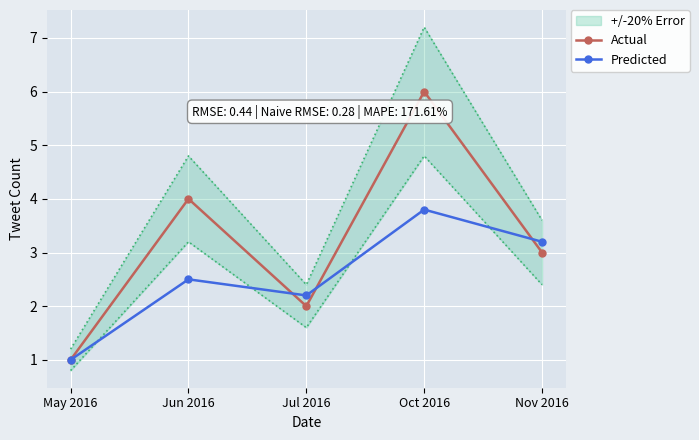

Is the value of Actual at Jul 2016 greater than the value of Predicted at Jul 2016?

No